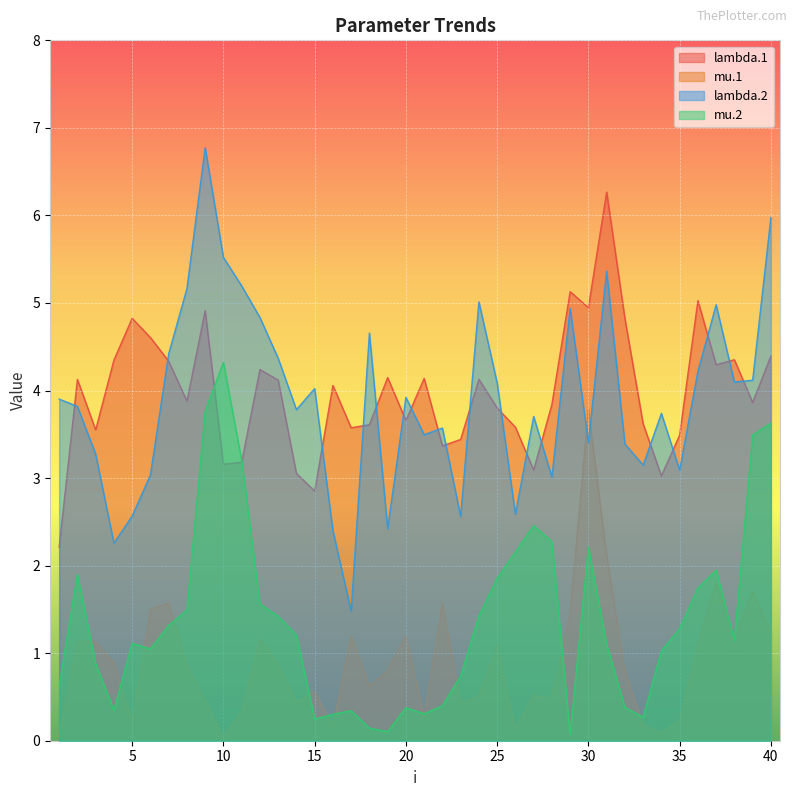

Which series changed the most between 3 and 4?

lambda.2